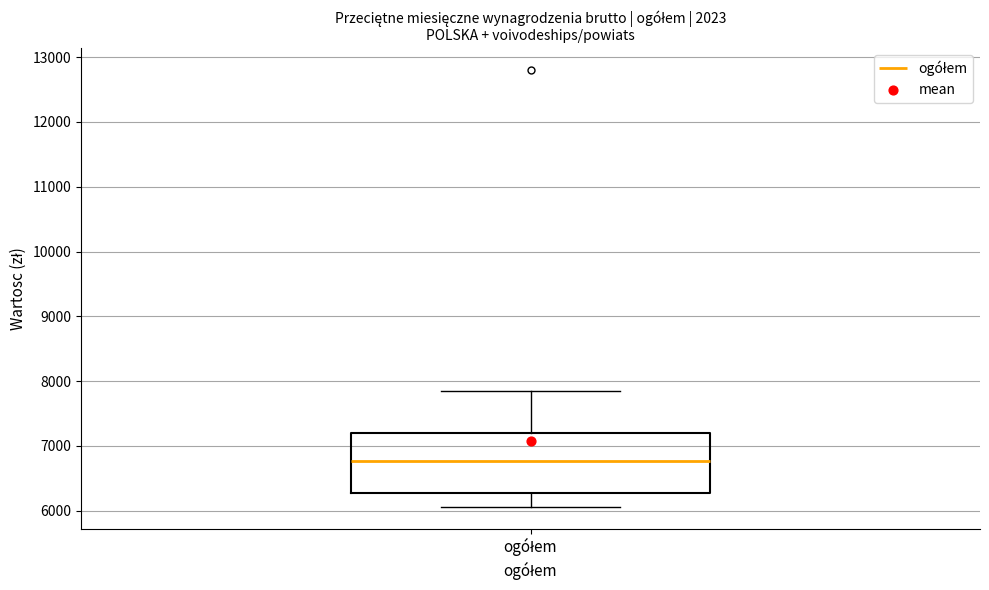

Read this box plot against the y-axis: the position of the median line, the range covered by the box, and the ends of both whiskers. The values are not printed on the chart, so give them approximately, as read against the axis.

median 6800, box 6300 to 7200, whiskers 6100 to 7900